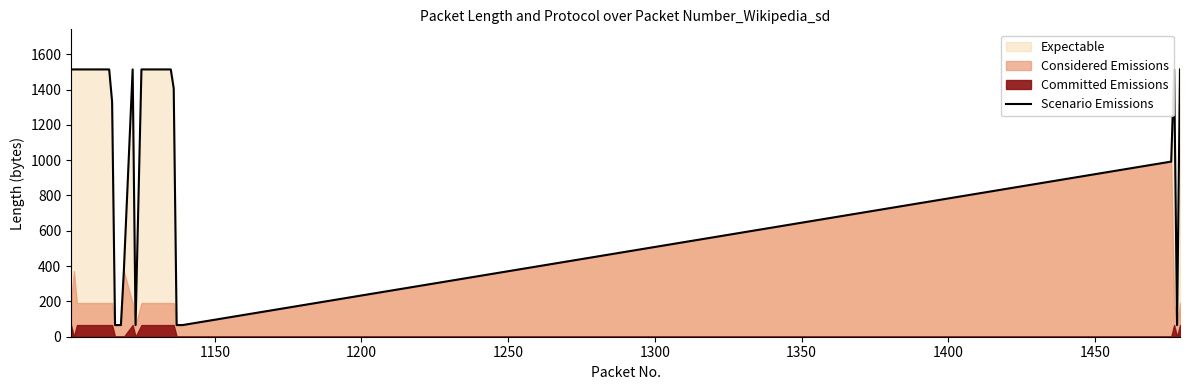

What is the minimum value for Scenario Emissions?

66